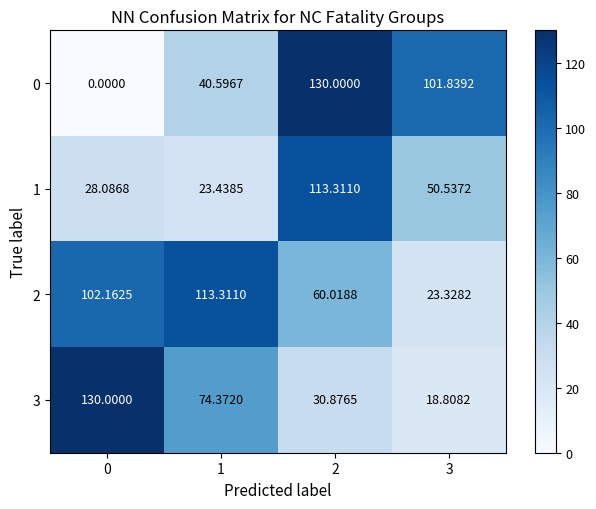

Is the value of 1 at 0 greater than the value of 2 at 3?

Yes